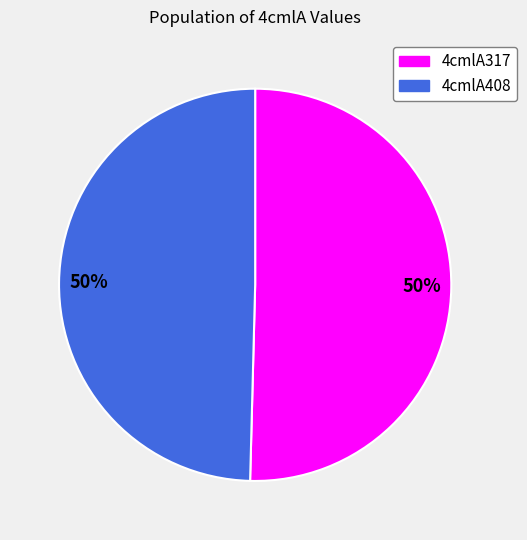

Is it true that 4cmlA317 is 61% of the pie?

False